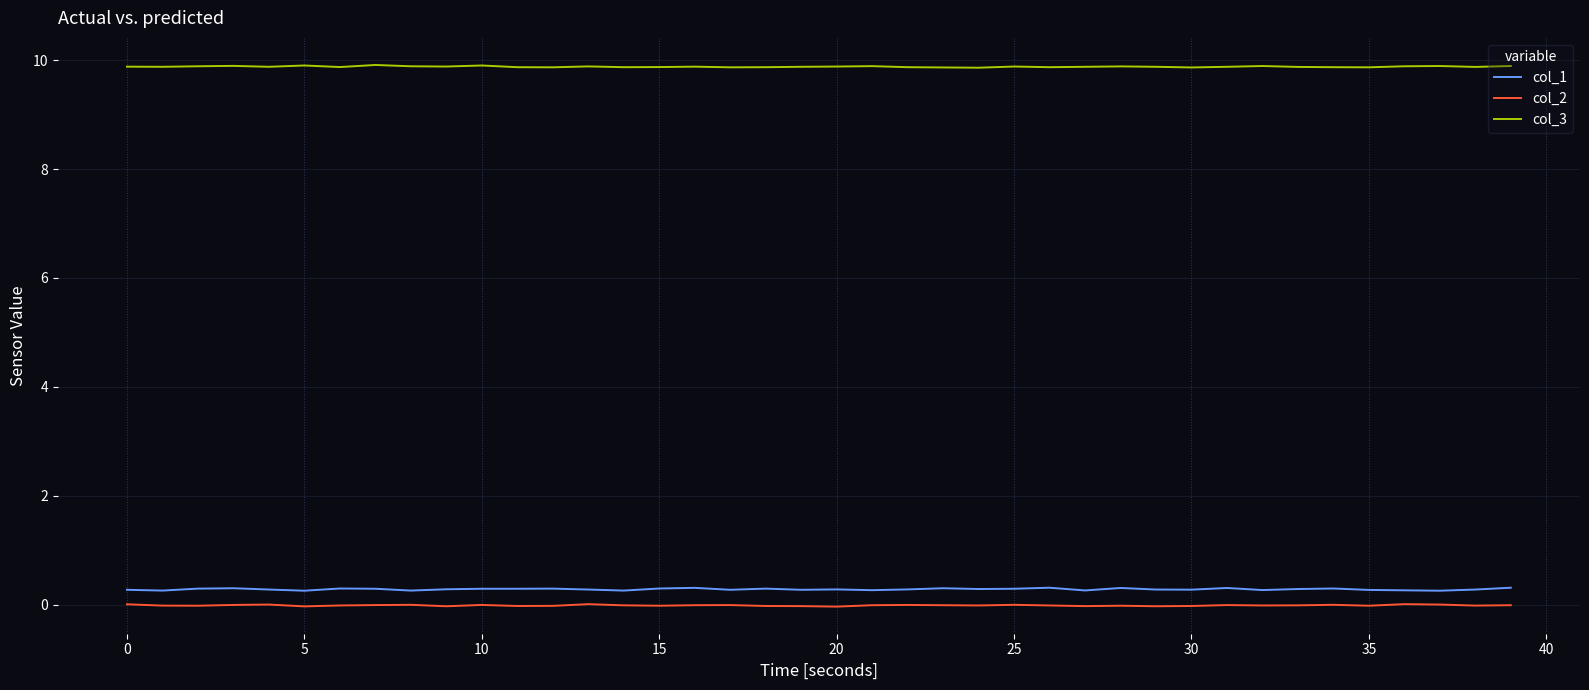

True or false: col_3 and col_2 intersect in this chart.

False